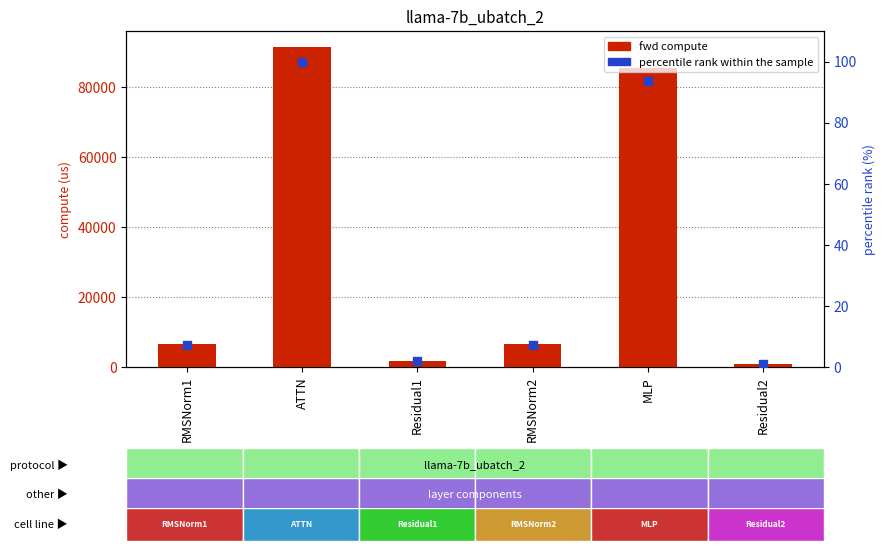

Which series has the largest Y range (max minus min)?

fwd compute